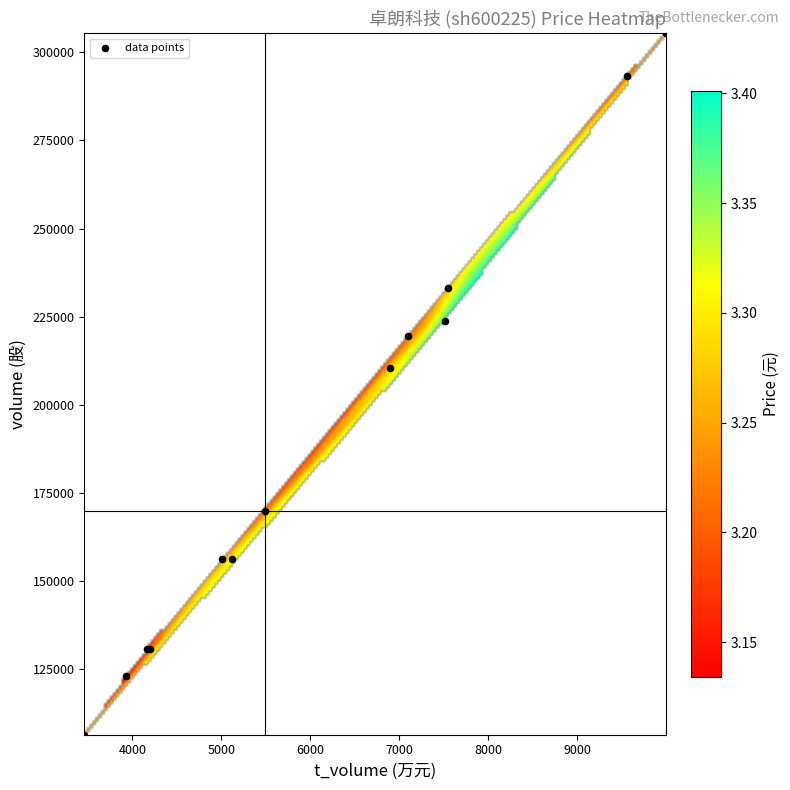

What Y value in the scatter plot is closest to 205890?

210400